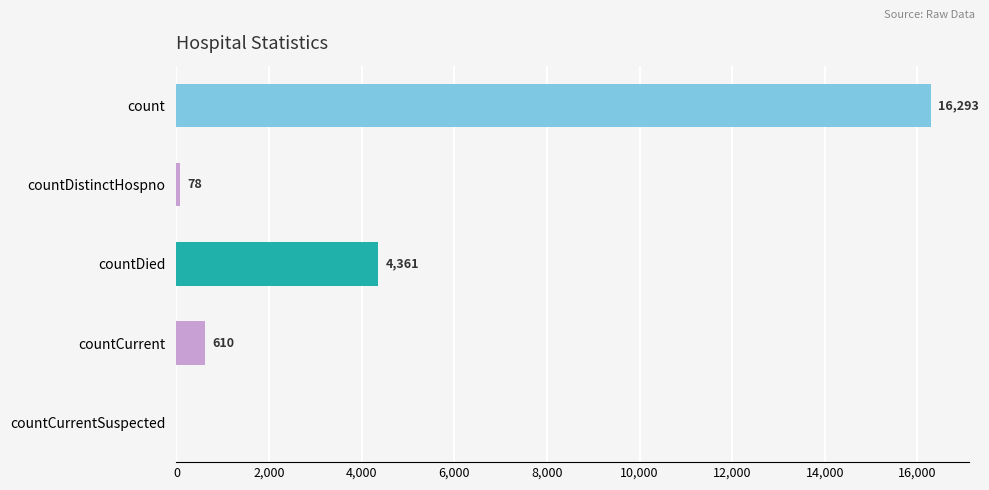

How many categories are shown in the chart?

5